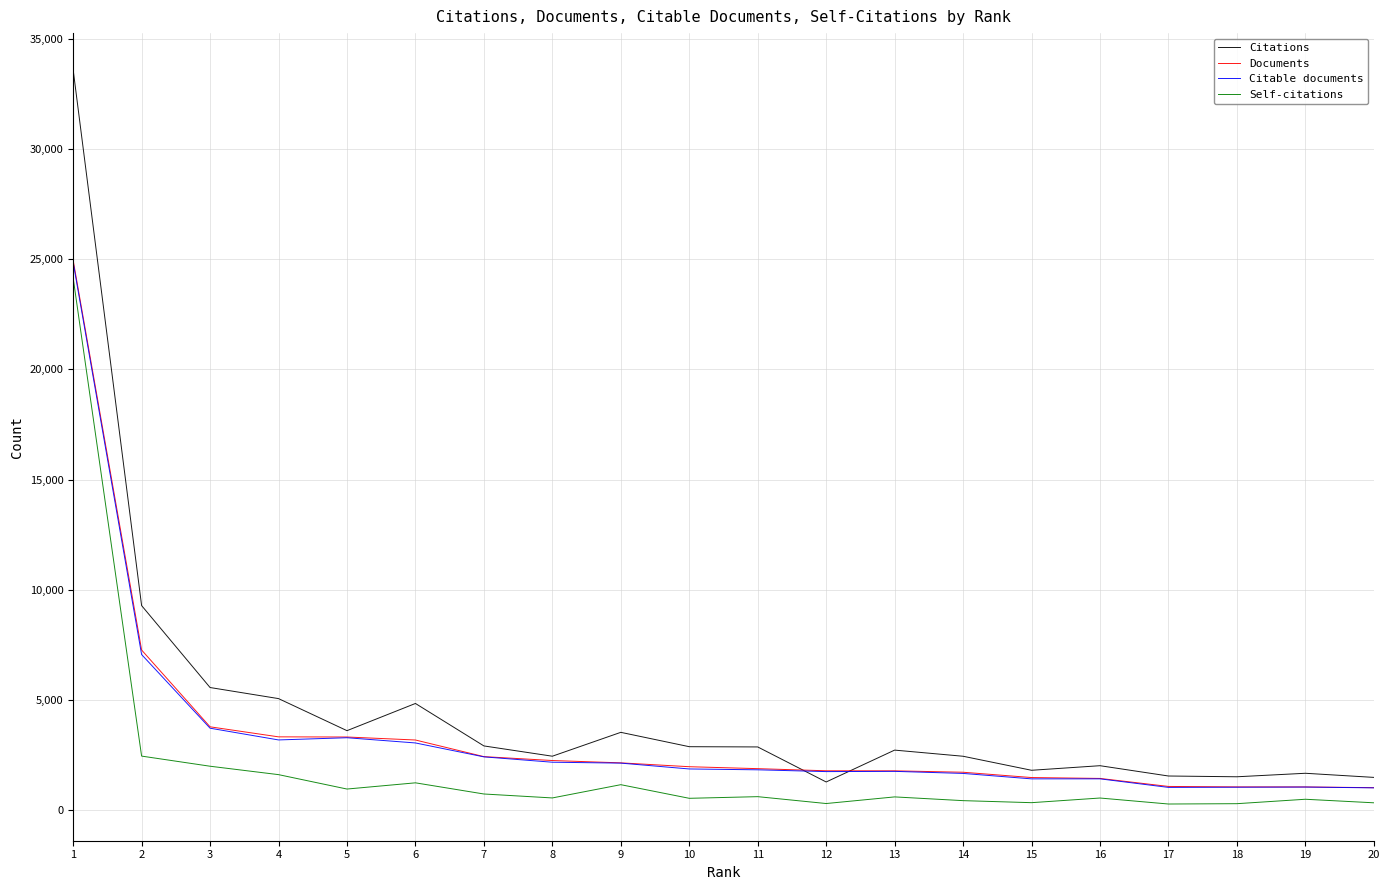

What is the maximum value for Self-citations?

24153